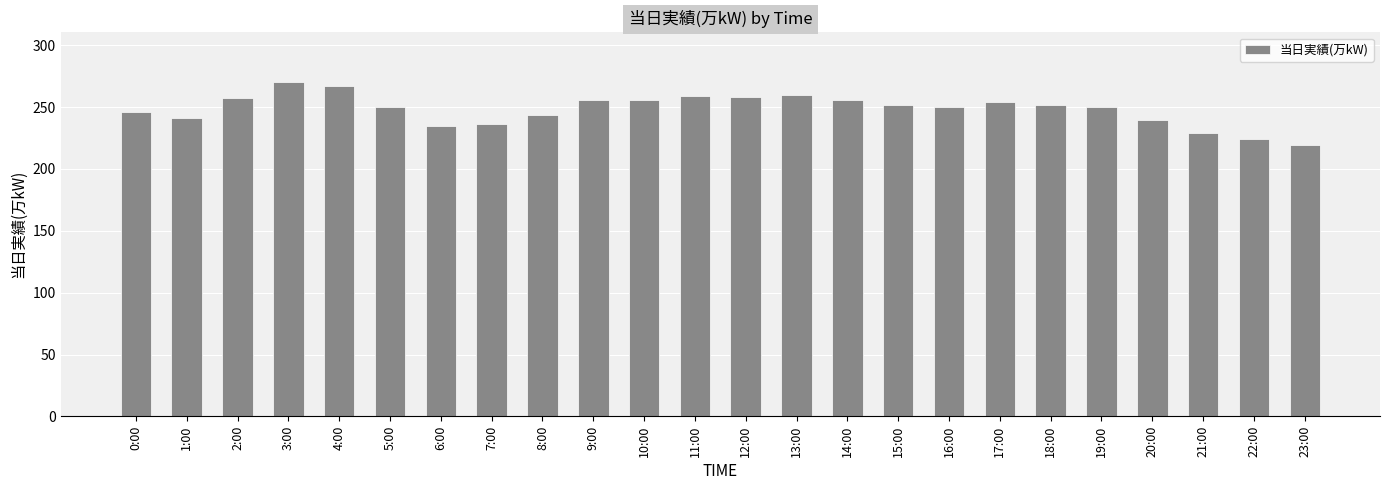

How many series are shown in this chart?

1